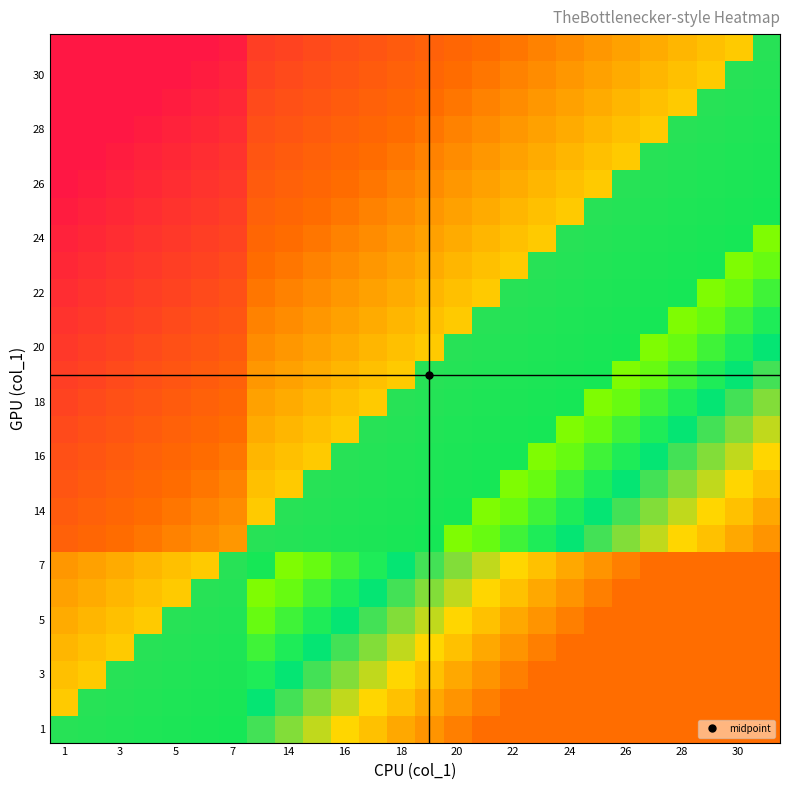

What is the greatest value displayed?

1.2